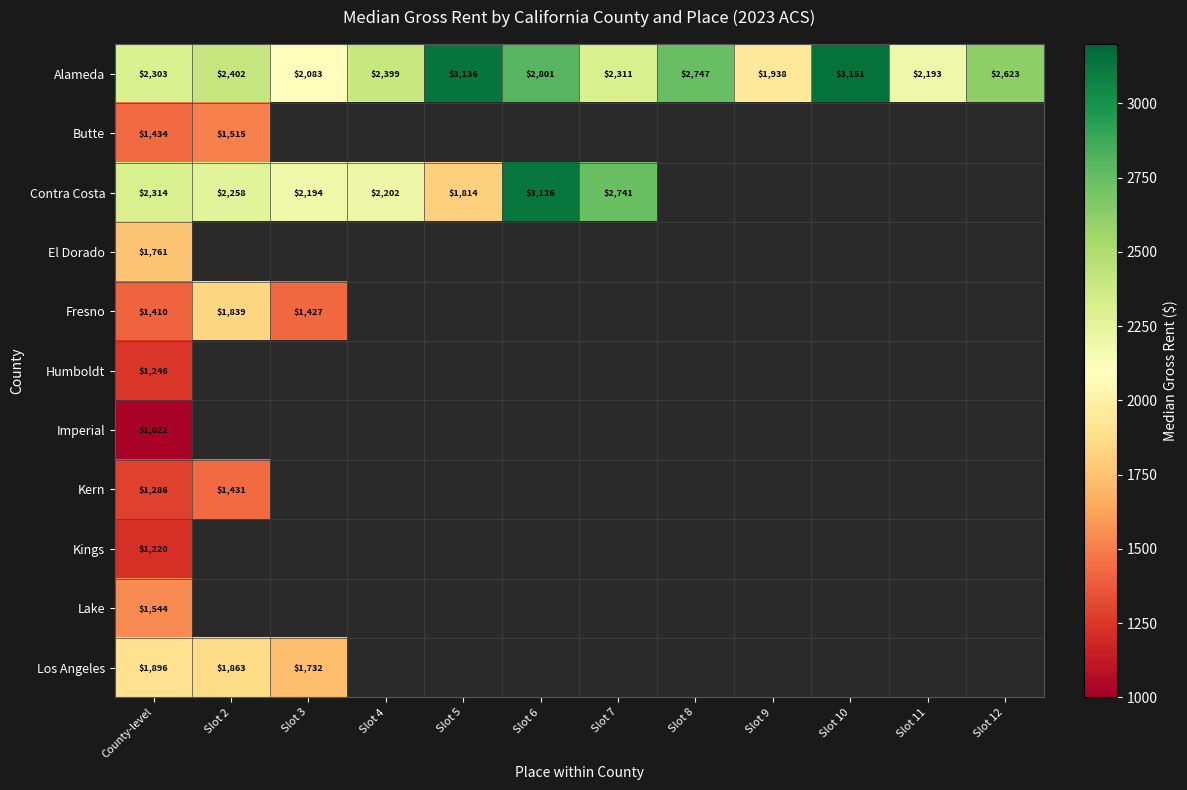

At how many categories does at least one series exceed 1835?

12